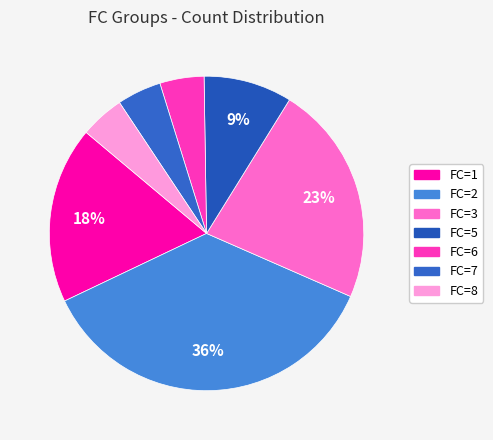

How many segments does this pie chart have?

7